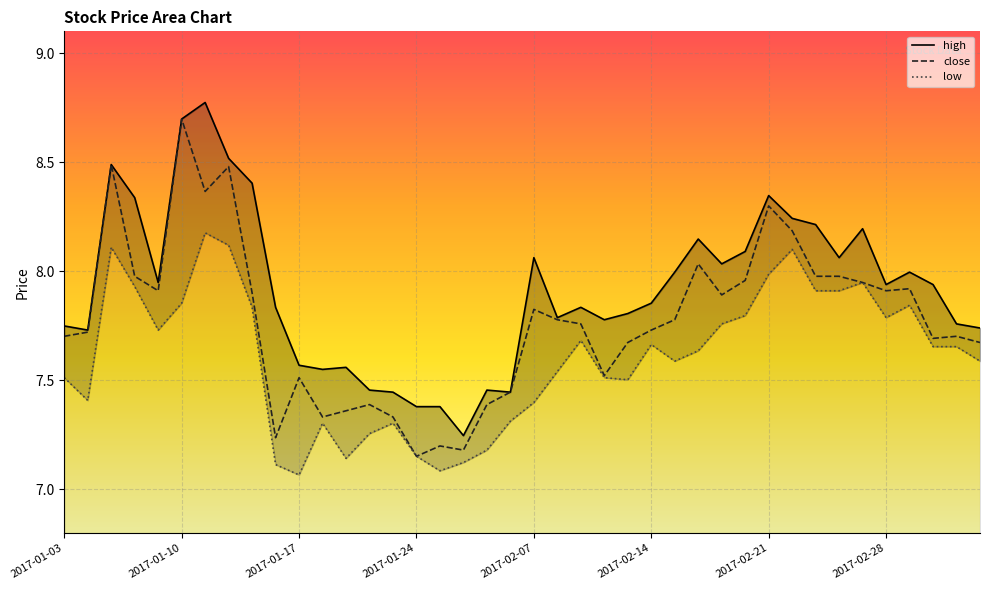

Which series has the largest total across all categories?

high